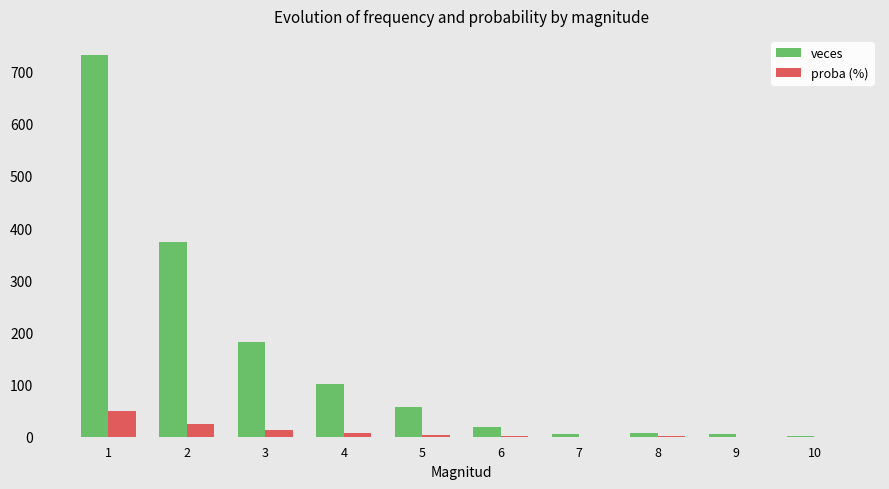

Count the number of categories in the chart.

10